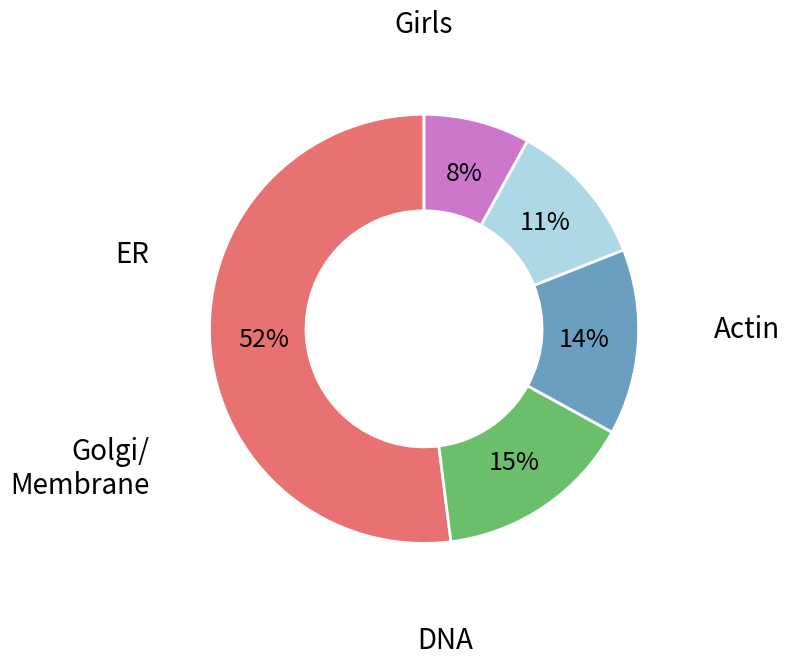

To the nearest percent, what is the difference between the largest and smallest slice percentages?

44%